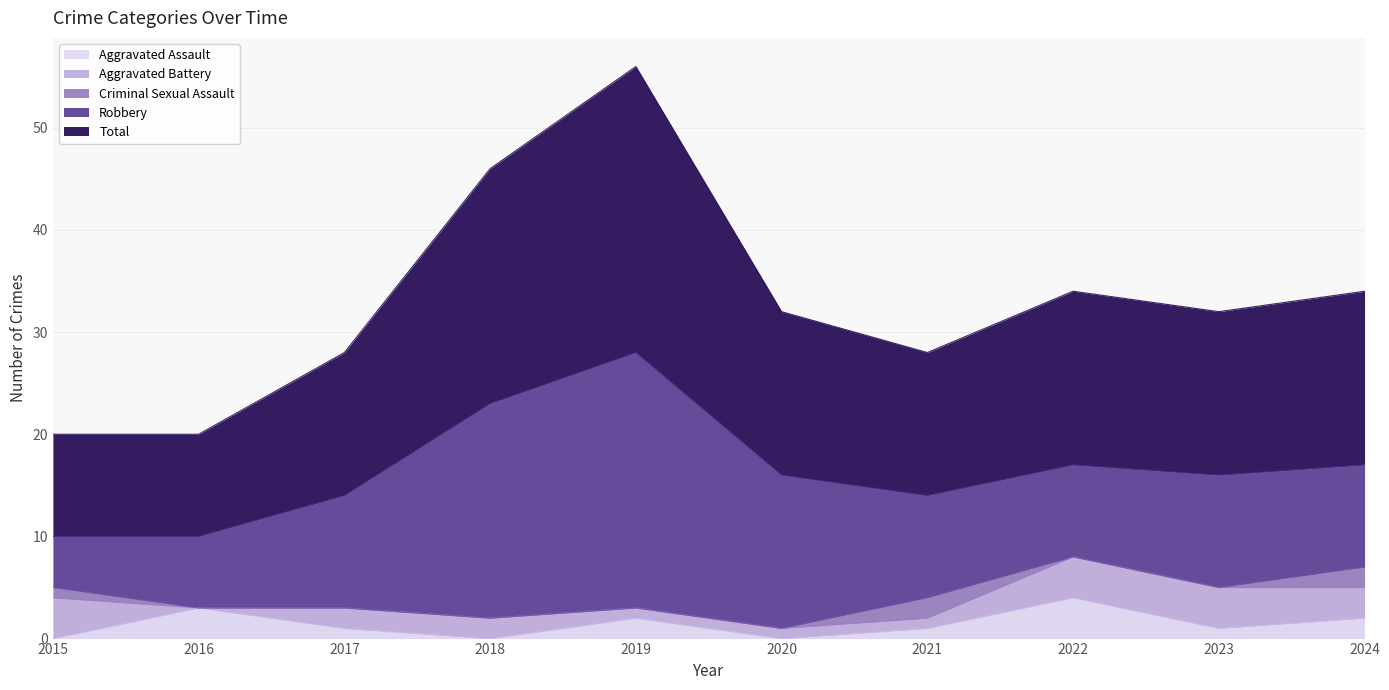

What is the value of the Aggravated Assault point at the 2nd from the left?

3